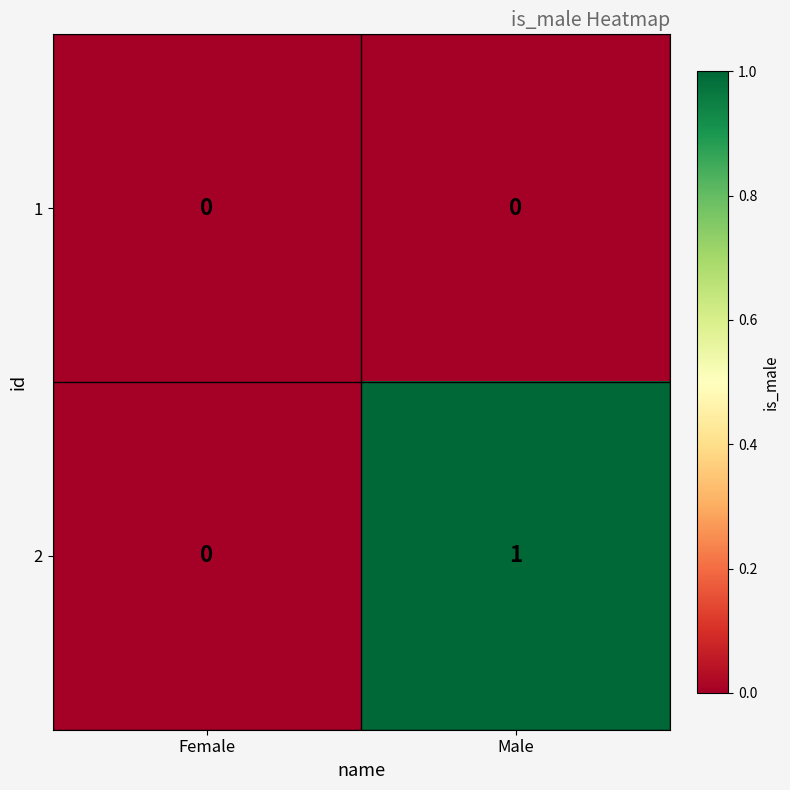

At which category is the sum across all series the highest?

Male